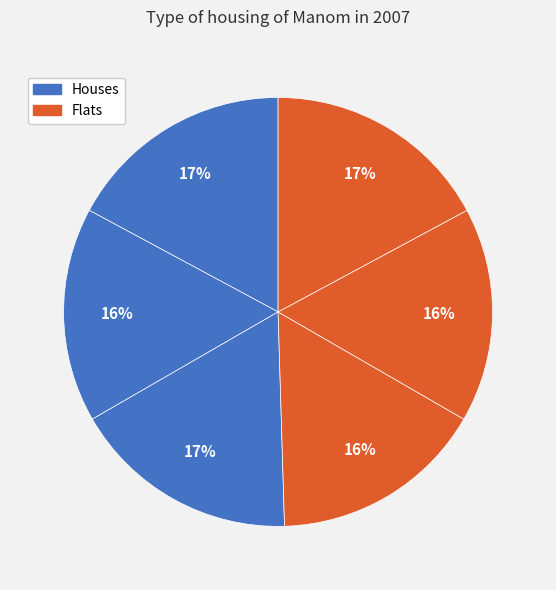

How many segments does this pie chart have?

6